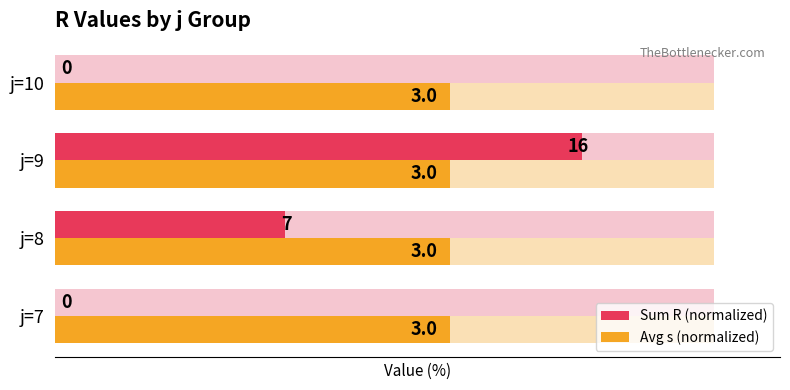

Is the value of Sum R (normalized) at 1 greater than the value of Avg s (normalized) at 3?

Yes